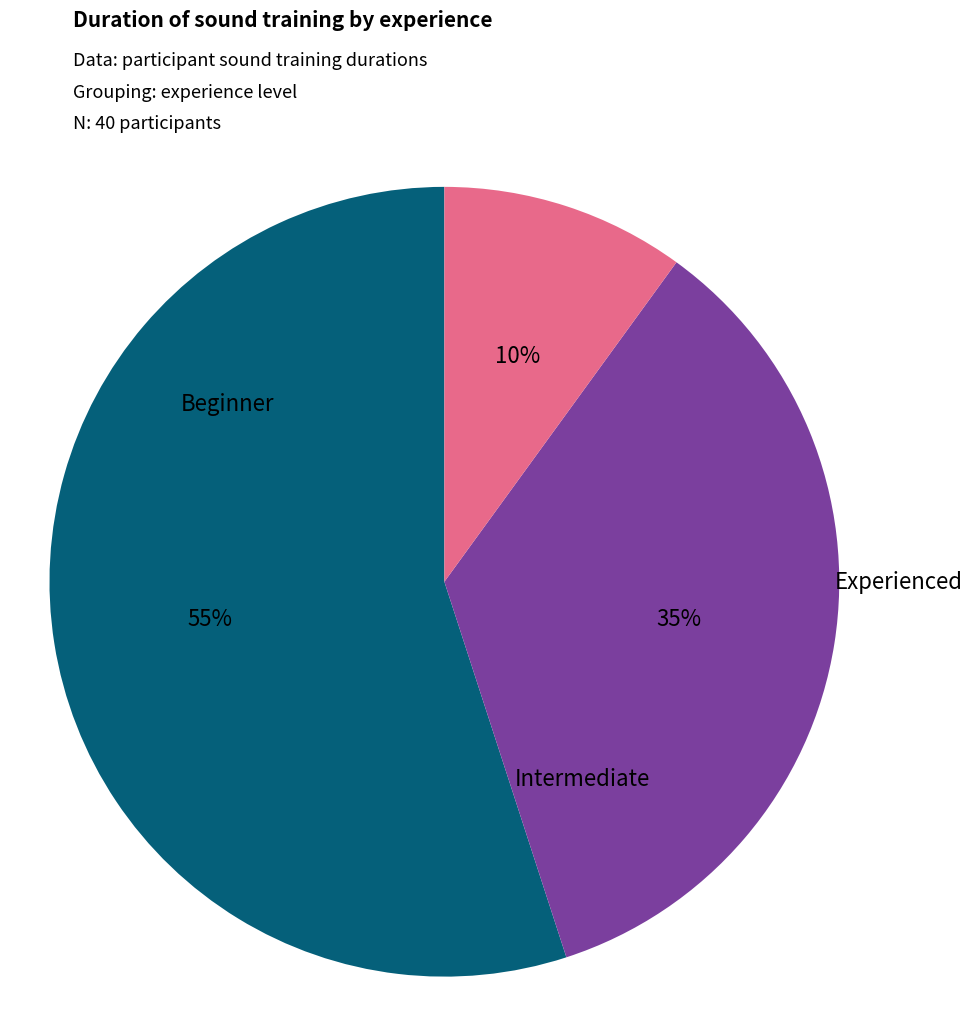

To the nearest percent, what is the difference between the largest and smallest slice percentages?

45%